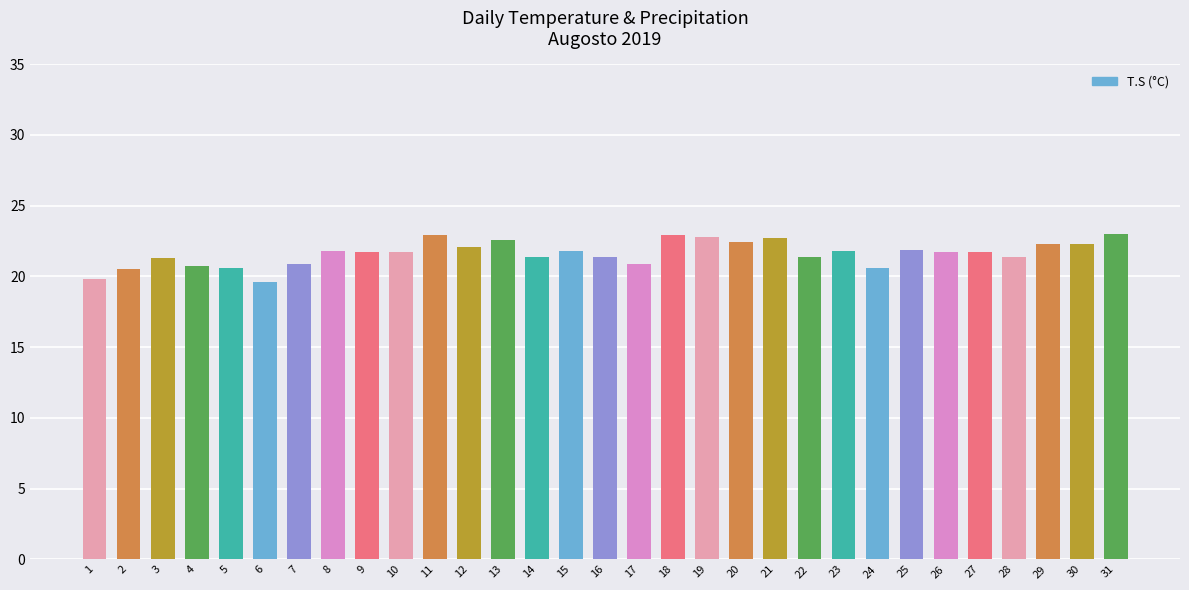

What is the change in value from 4 to 7?

+0.2